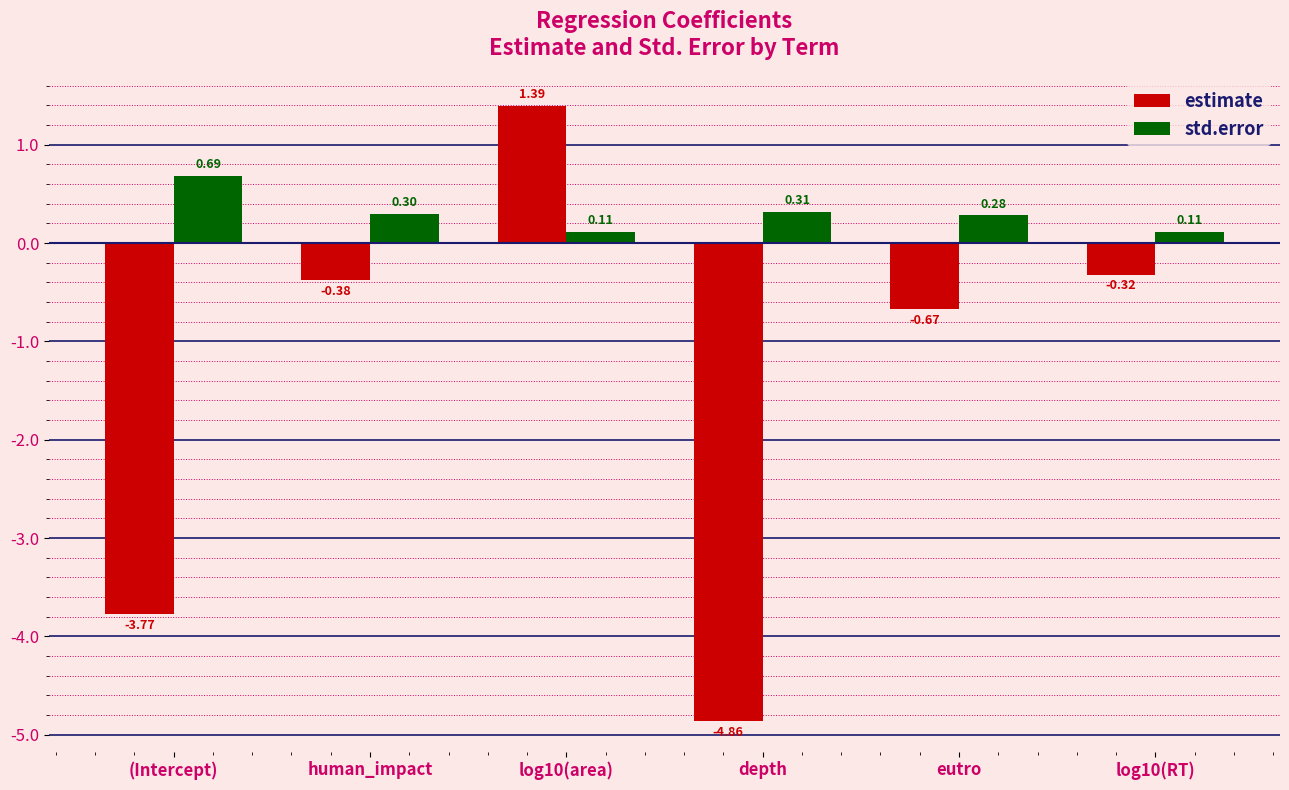

What is the difference between the estimate values at depth and log10(RT)?

4.5